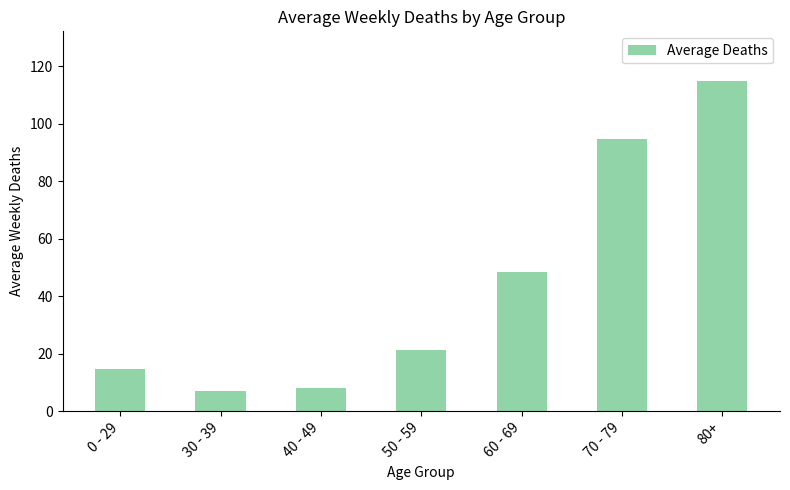

What is the maximum value shown in the chart?

114.9